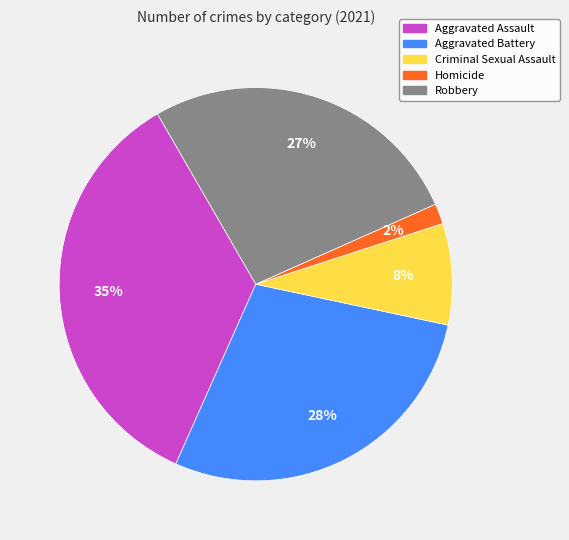

To the nearest percent, what is the difference between the Homicide and Aggravated Assault slice percentages?

33%